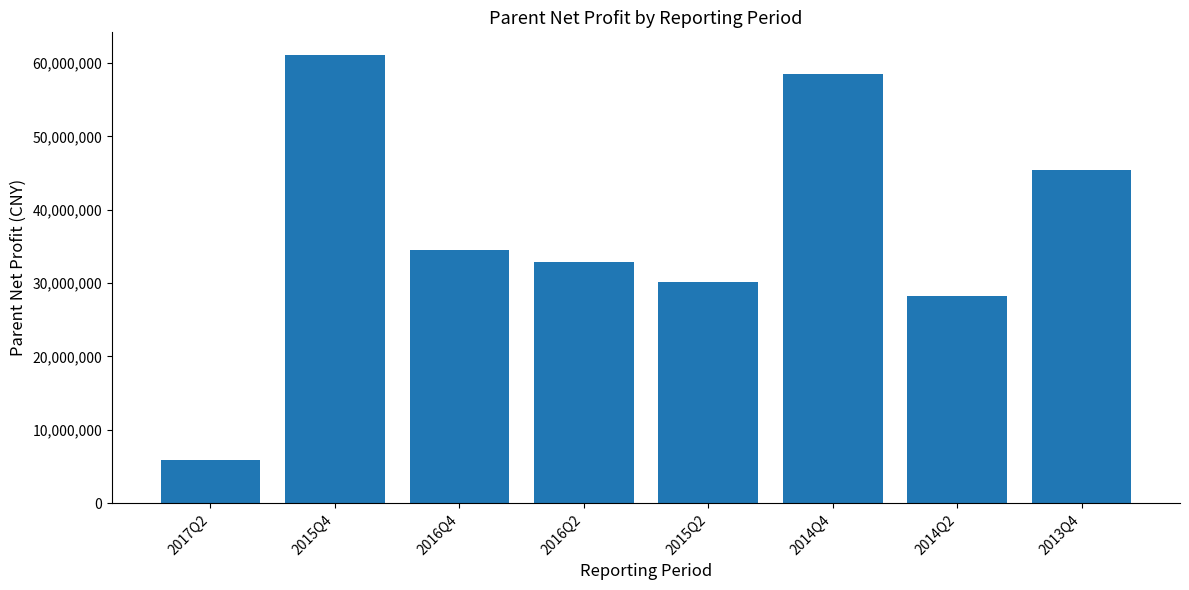

Between 2015Q4 and 2014Q4, which is larger?

2015Q4